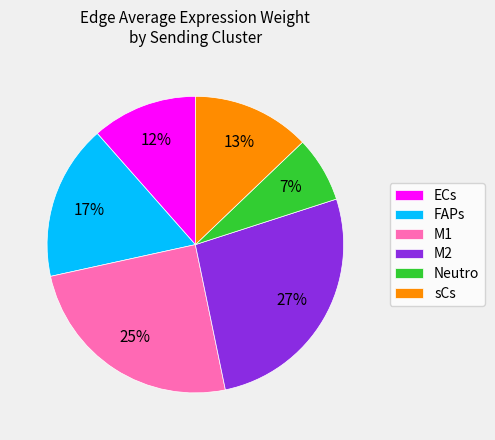

Combined, do M1 and sCs account for over 50%?

No